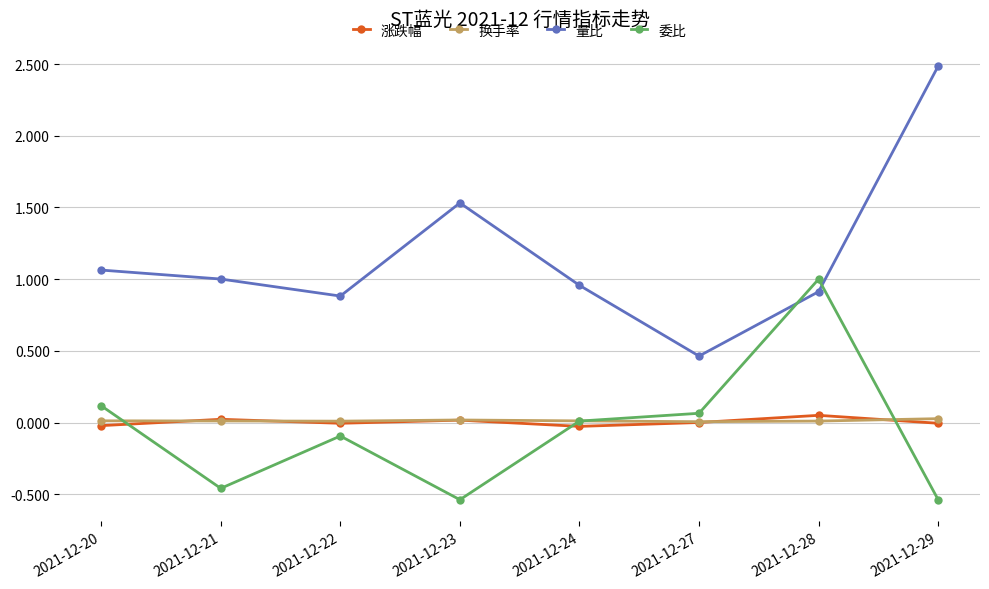

What are all the series names shown in the legend?

涨跌幅, 换手率, 量比, 委比